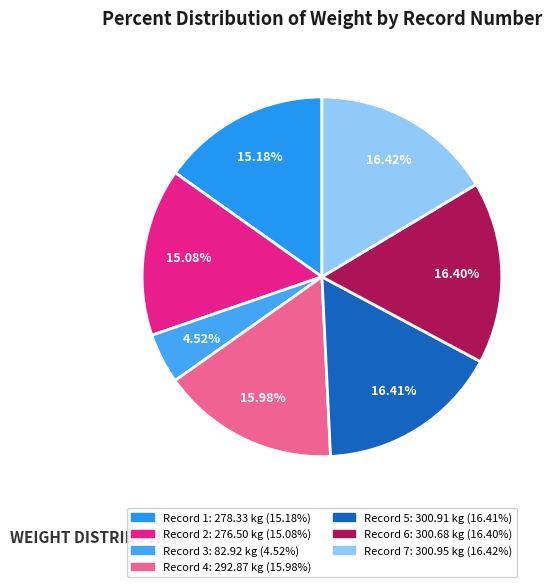

Rank the categories by value from lowest to highest.

3, 2, 1, 4, 6, 5, 7